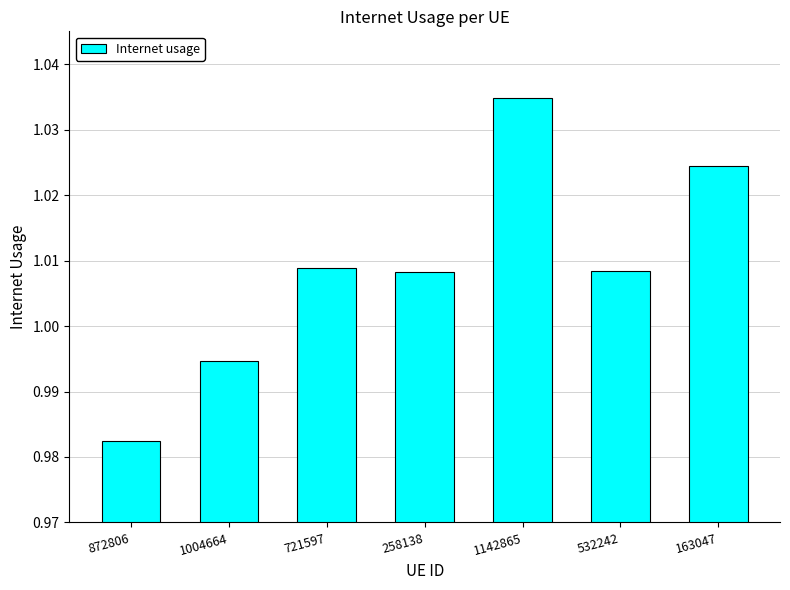

At which label is the value closest to 1?

1004664